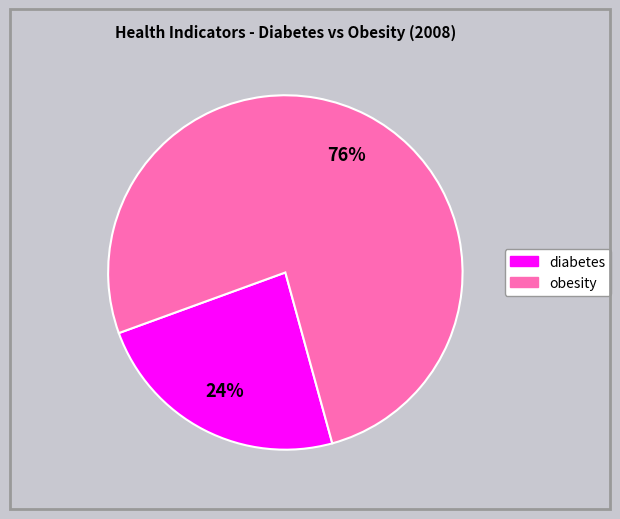

To the nearest percent, what is the average slice percentage?

50%